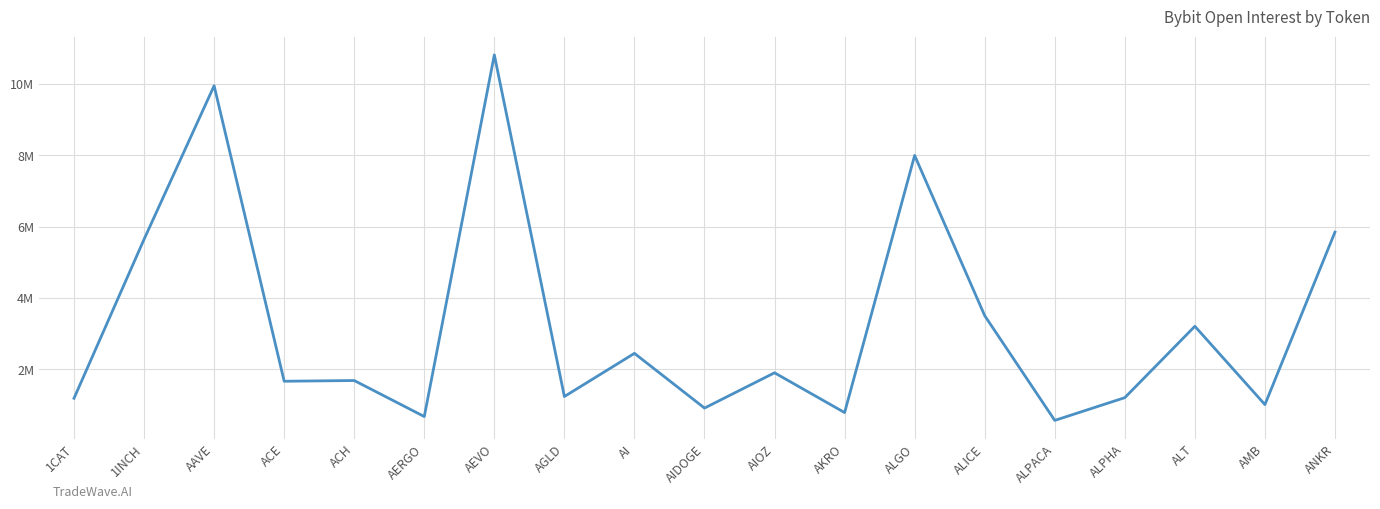

At which label does the data first exceed 1686974?

1INCH